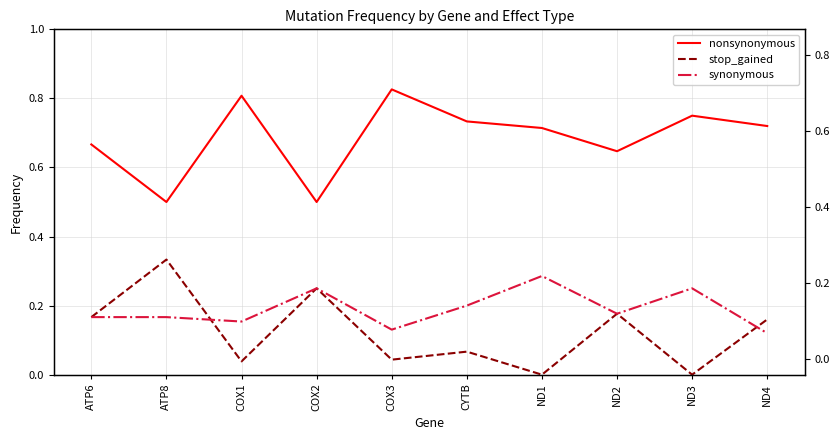

True or false: stop_gained has more than 1 interior local peaks.

True